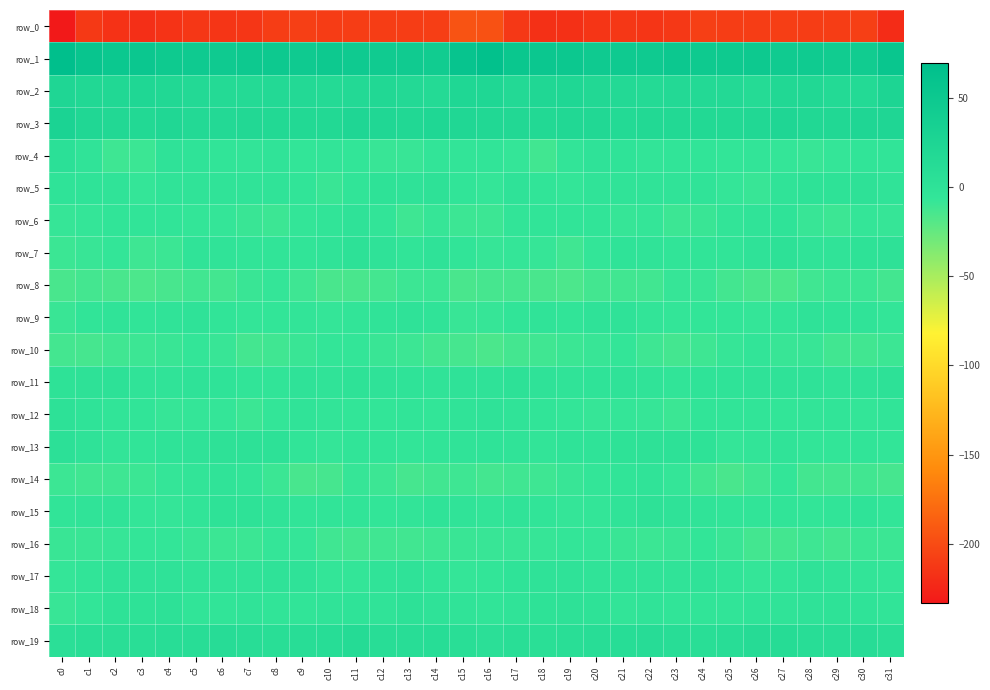

How many values in row_7 are above zero?

3